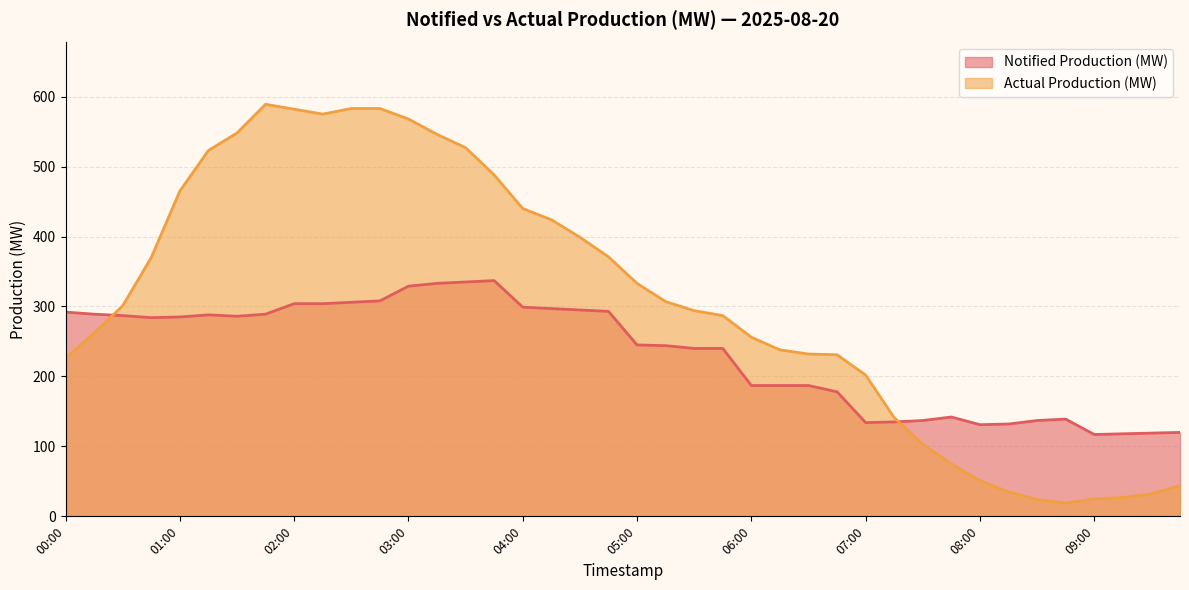

What is the sum of the Actual Production (MW) values at 03:15 and 02:00?

1128